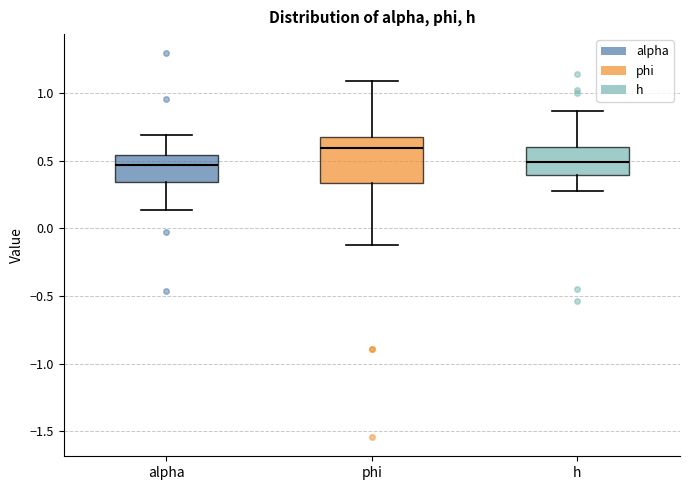

Comparing the boxes themselves (not the whiskers), which one is the tallest?

phi